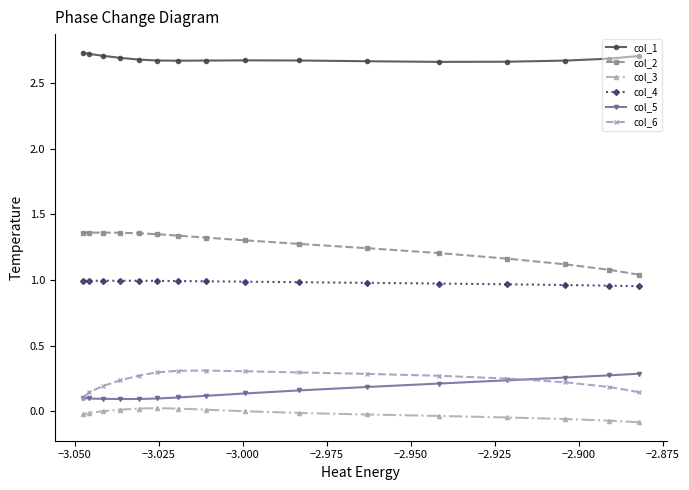

True or false: col_5 and col_4 cross at least once.

False